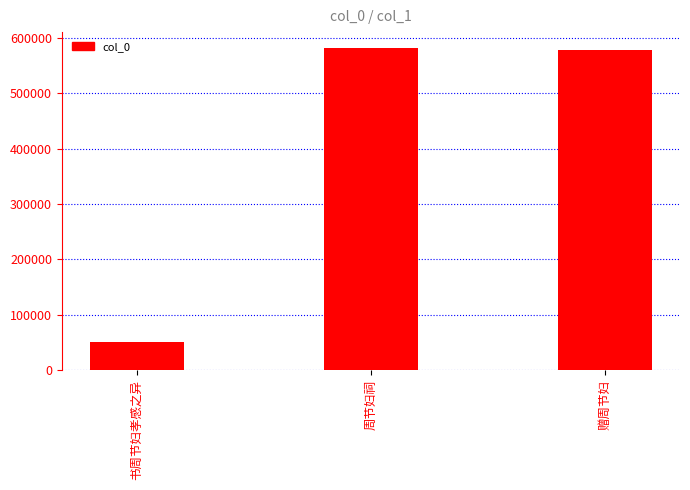

What is the change in value from 周节妇祠 to 赠周节妇?

-2643